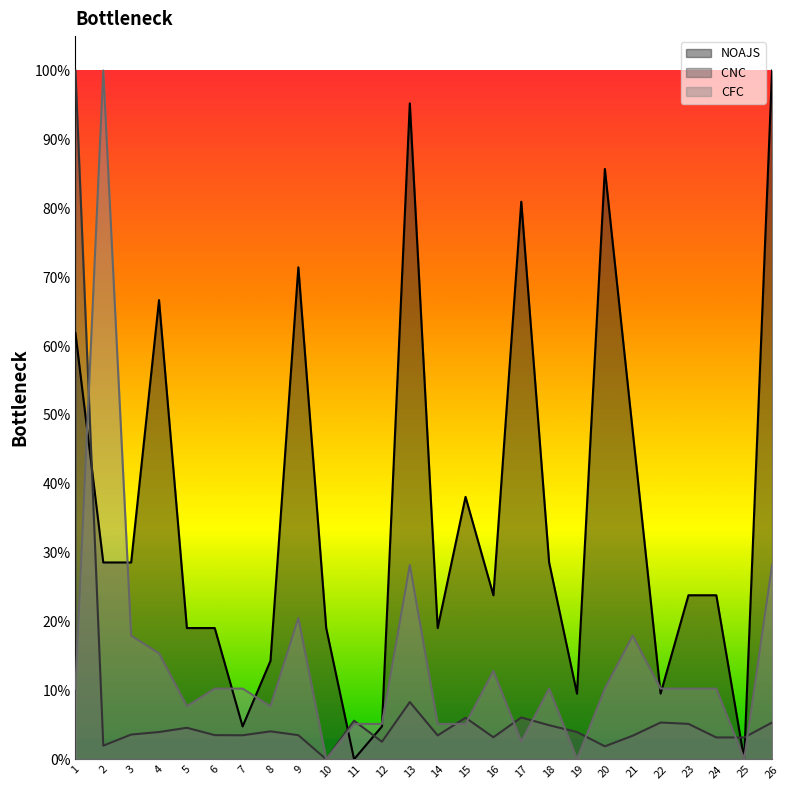

What is the average value of the CNC  series?

0.1